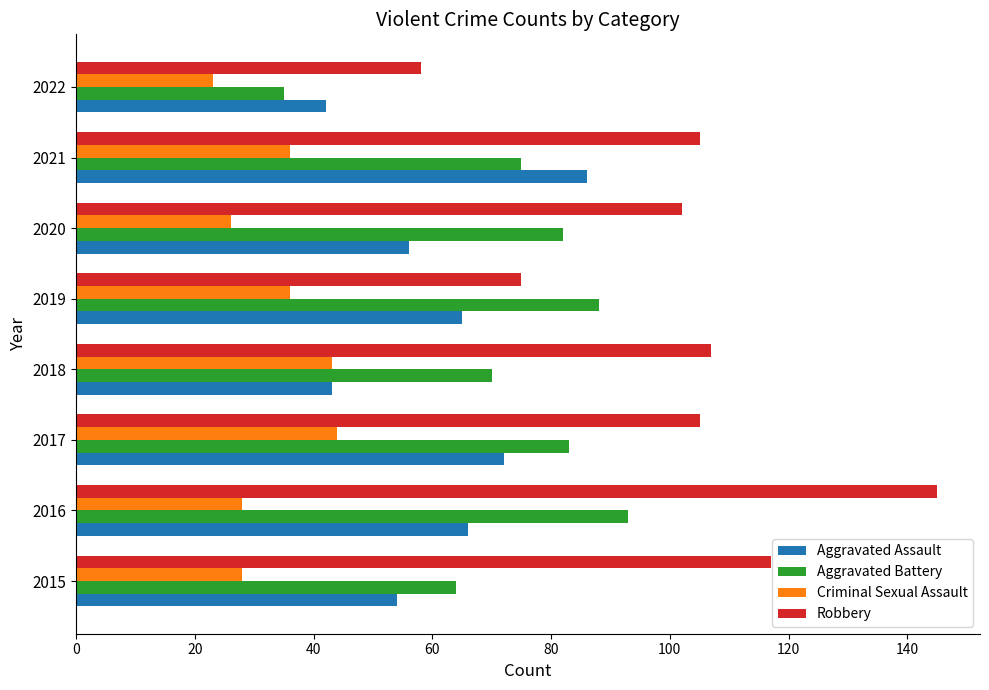

How many categories are shown in the chart?

8